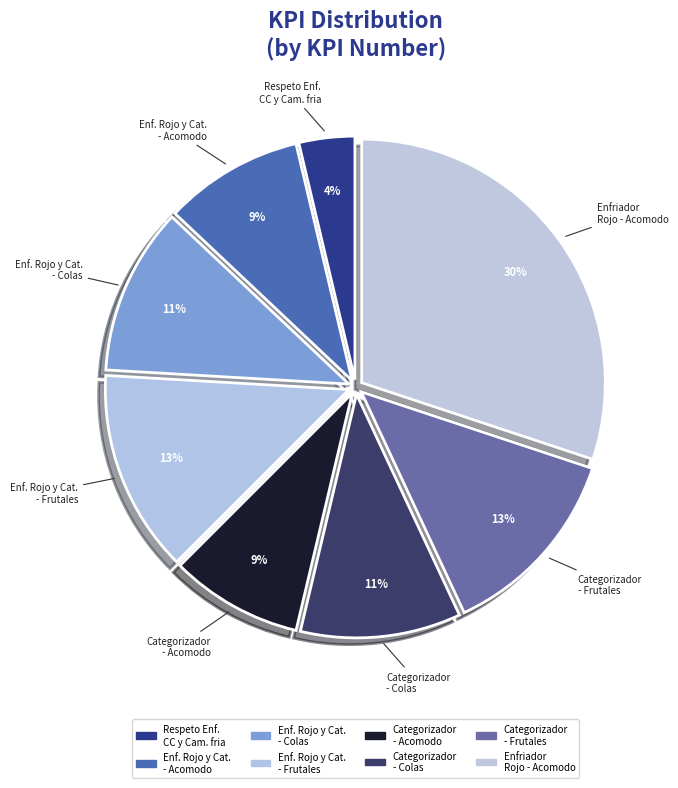

What percentage is the Categorizador - Colas slice, to the nearest percent?

11%